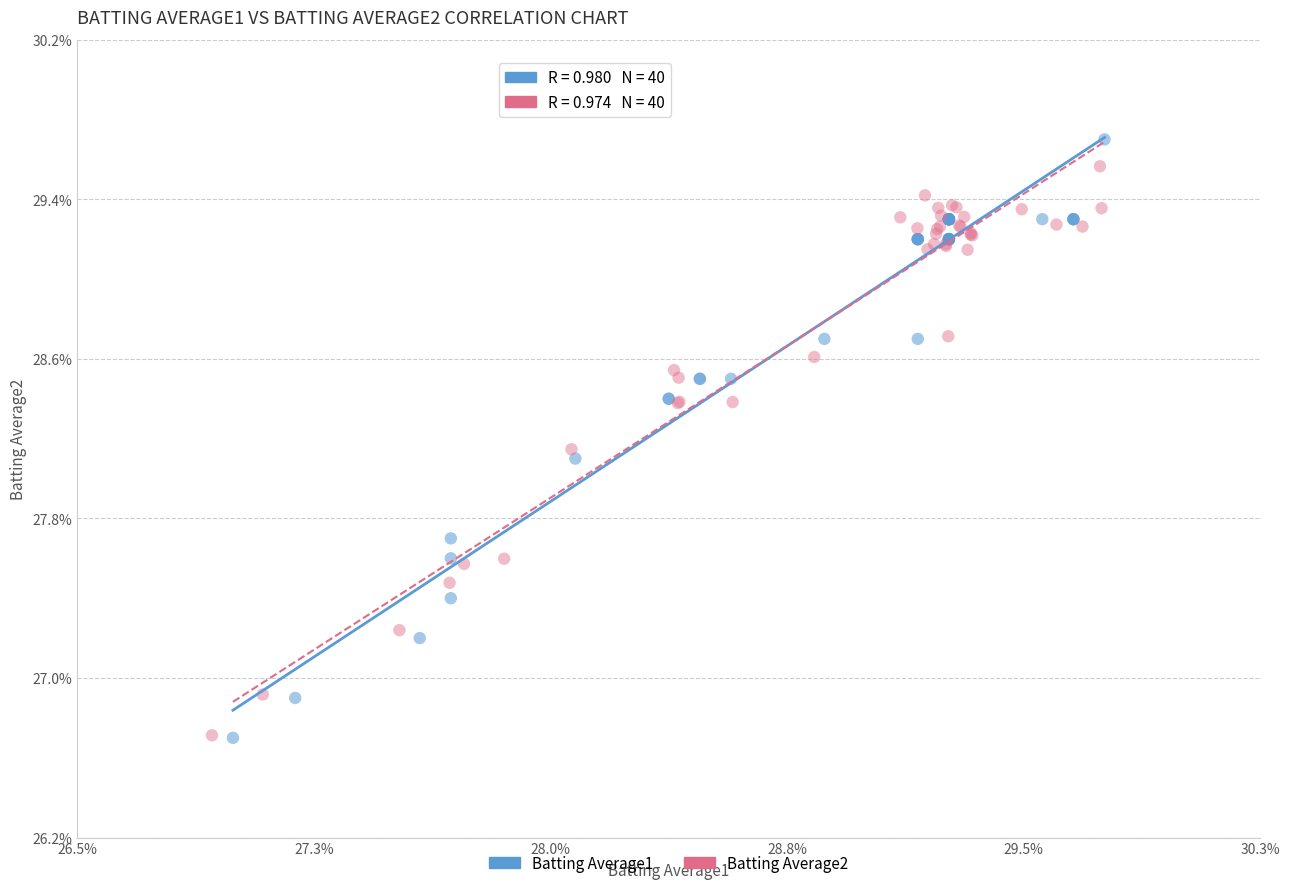

What are all the series names shown in the legend?

Batting Average1, Batting Average2